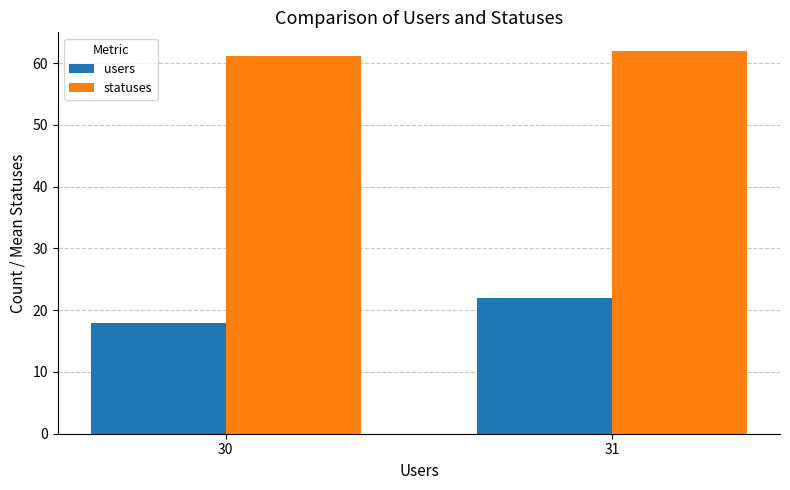

What is the difference between the highest and lowest values at 31?

39.9